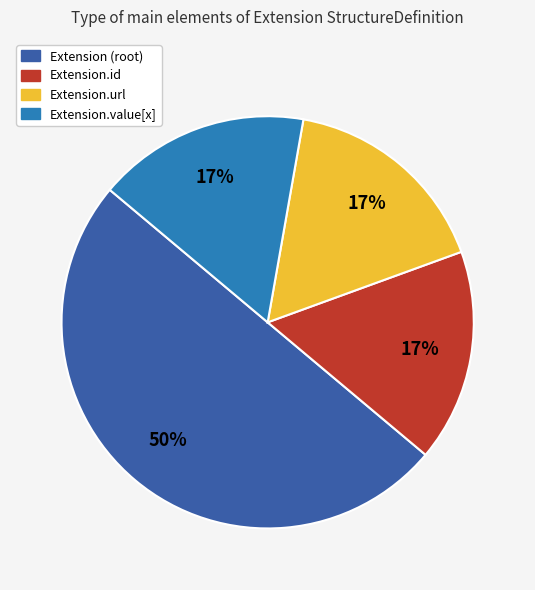

Count the number of slices in the pie.

4